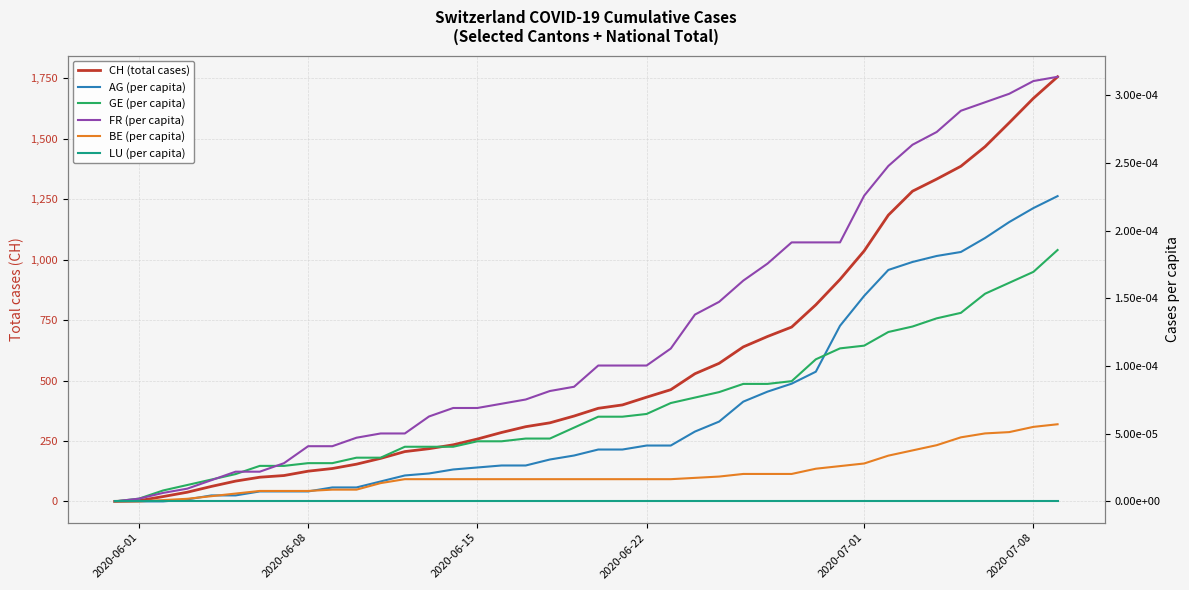

How many values in the BE (per capita) series exceed 0?

38